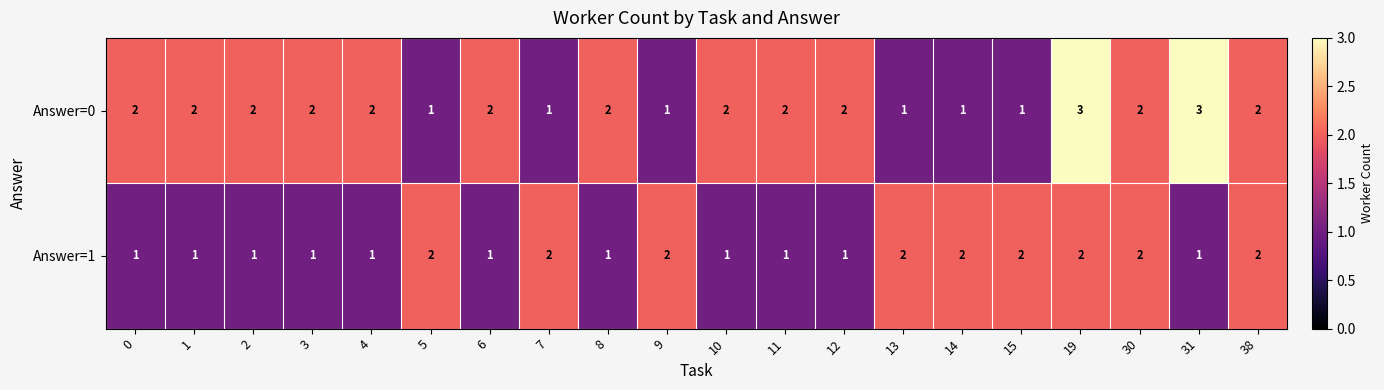

Rank the series at 2 from lowest to highest value.

Answer=1, Answer=0